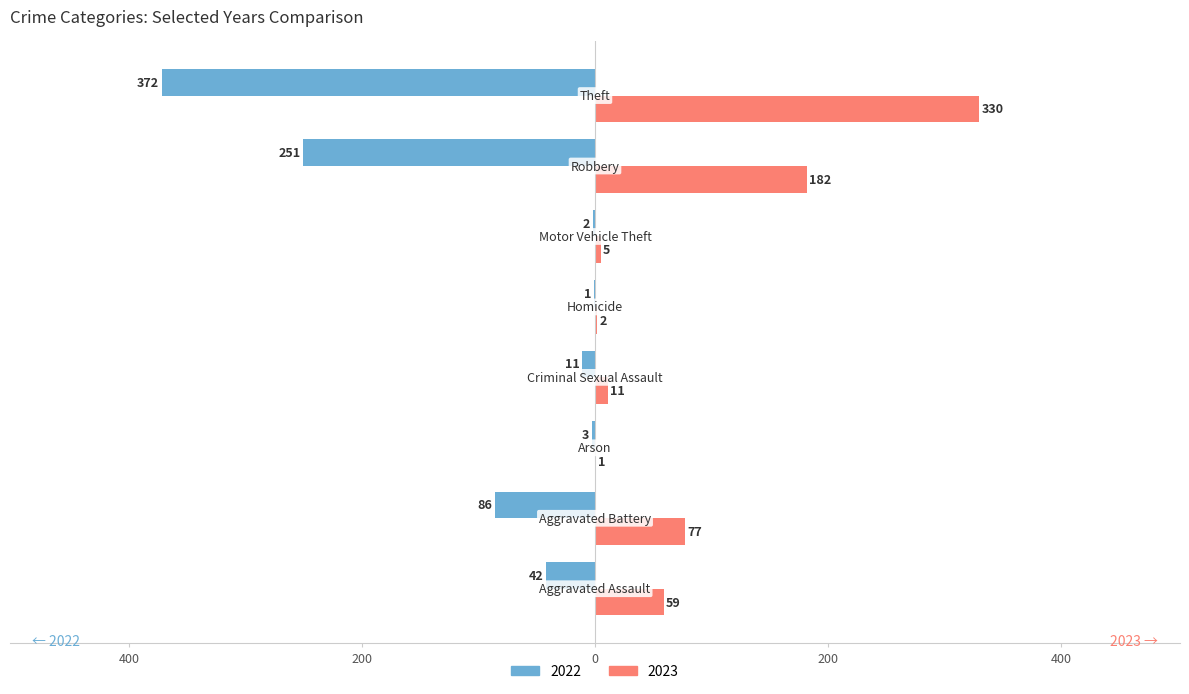

What is the minimum value for 2023?

1